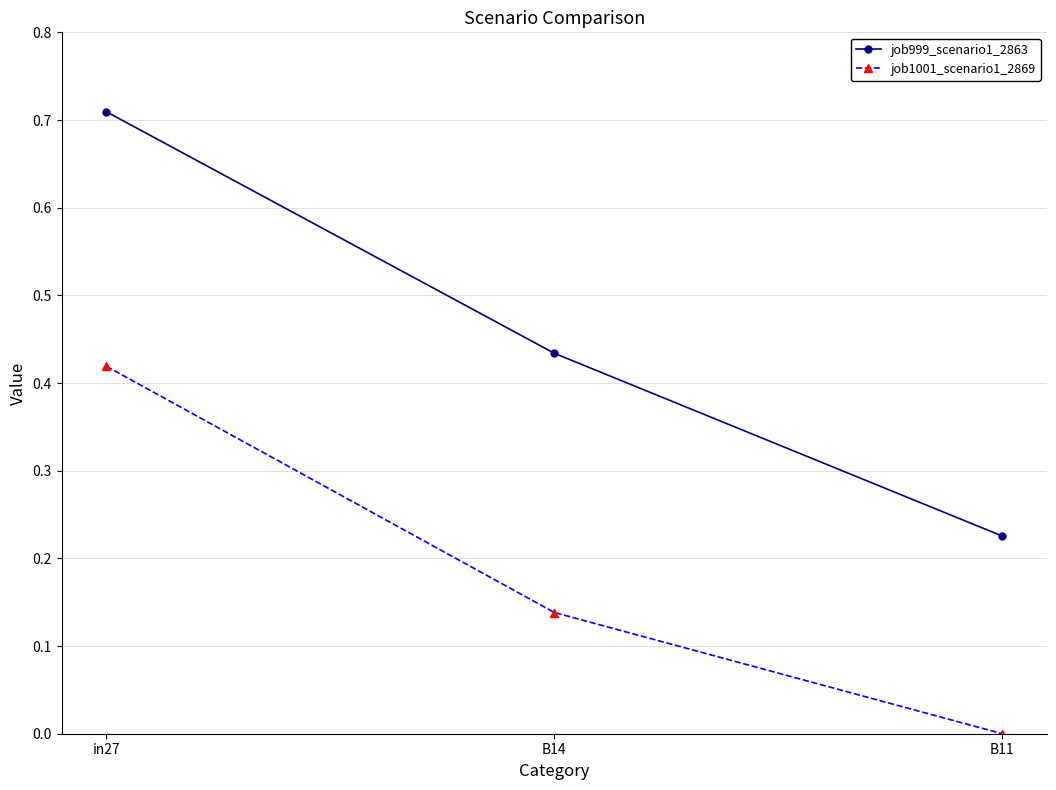

The value of job1001_scenario1_2869 at B14 is 0.0. True or false?

False